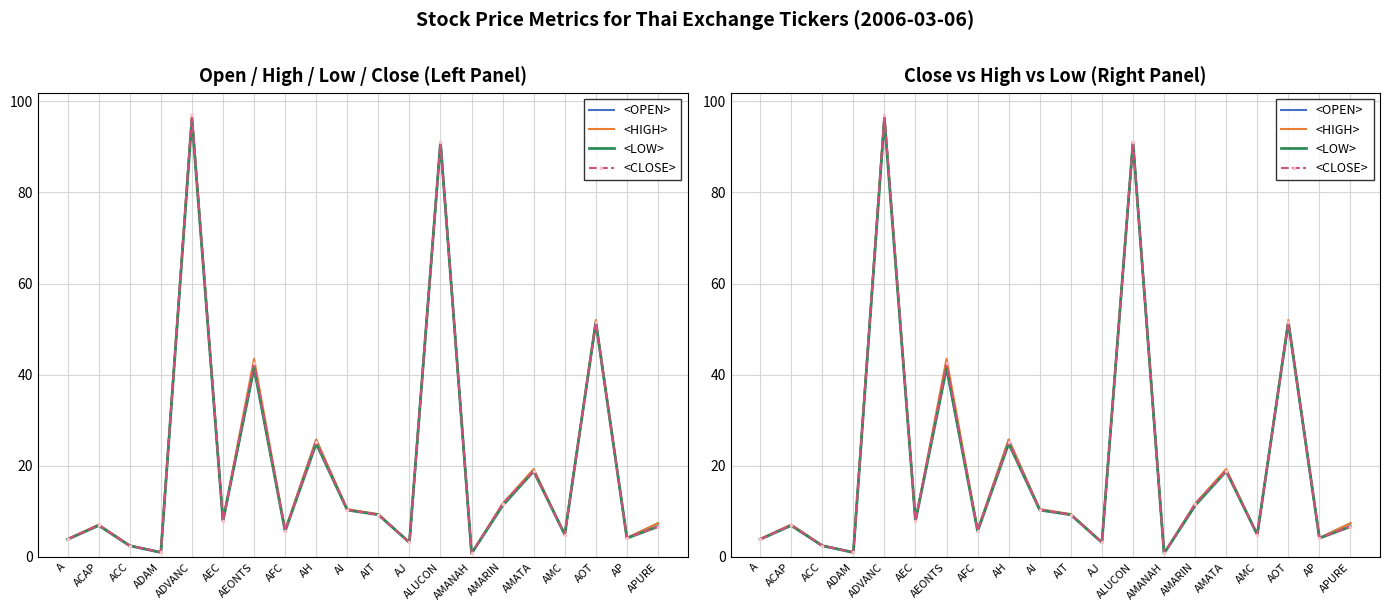

The <OPEN> series shows 0.5 at ADAM. True or false?

False